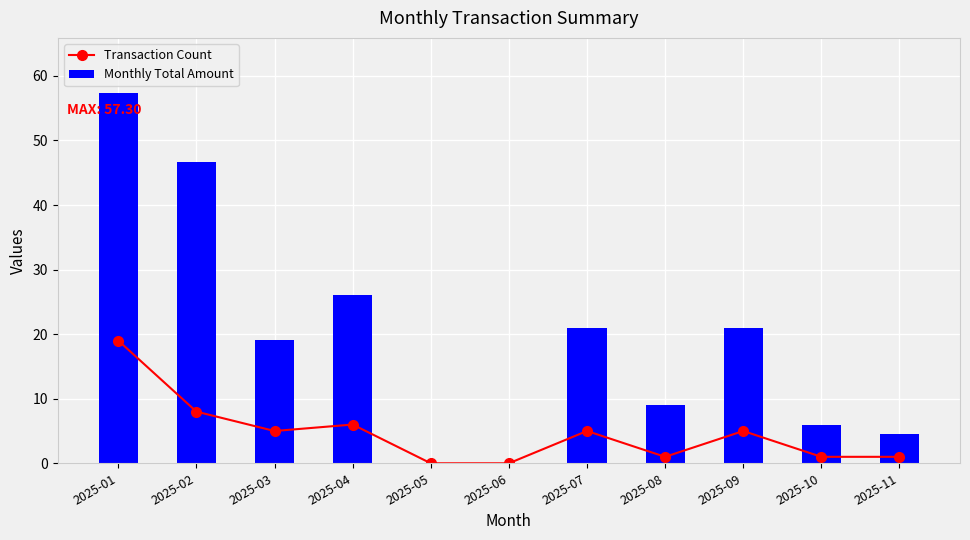

What is the highest value of the Transaction Count series?

19